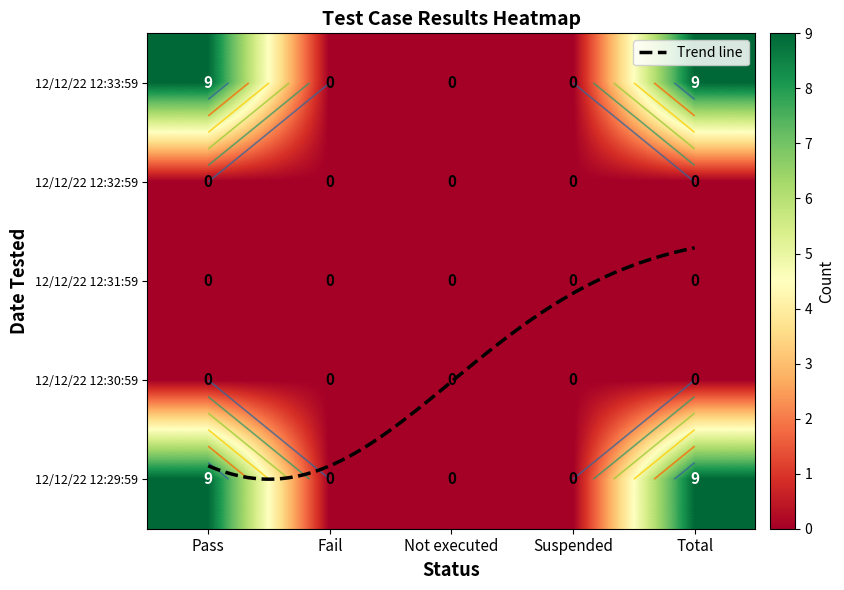

Which series has the widest spread of values?

Pass